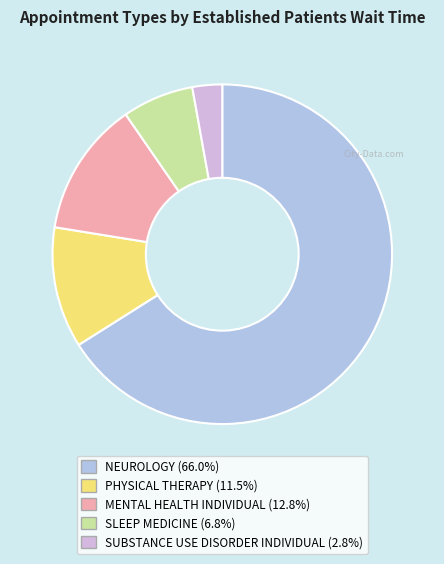

Does SLEEP MEDICINE account for over 50% of the chart?

No